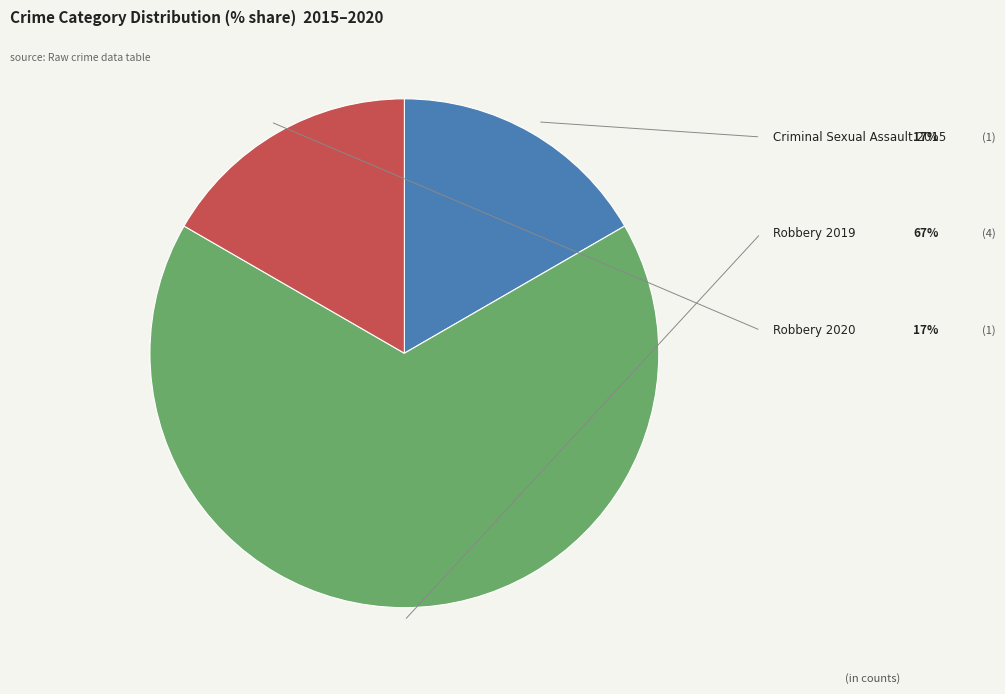

Count the number of slices in the pie.

3